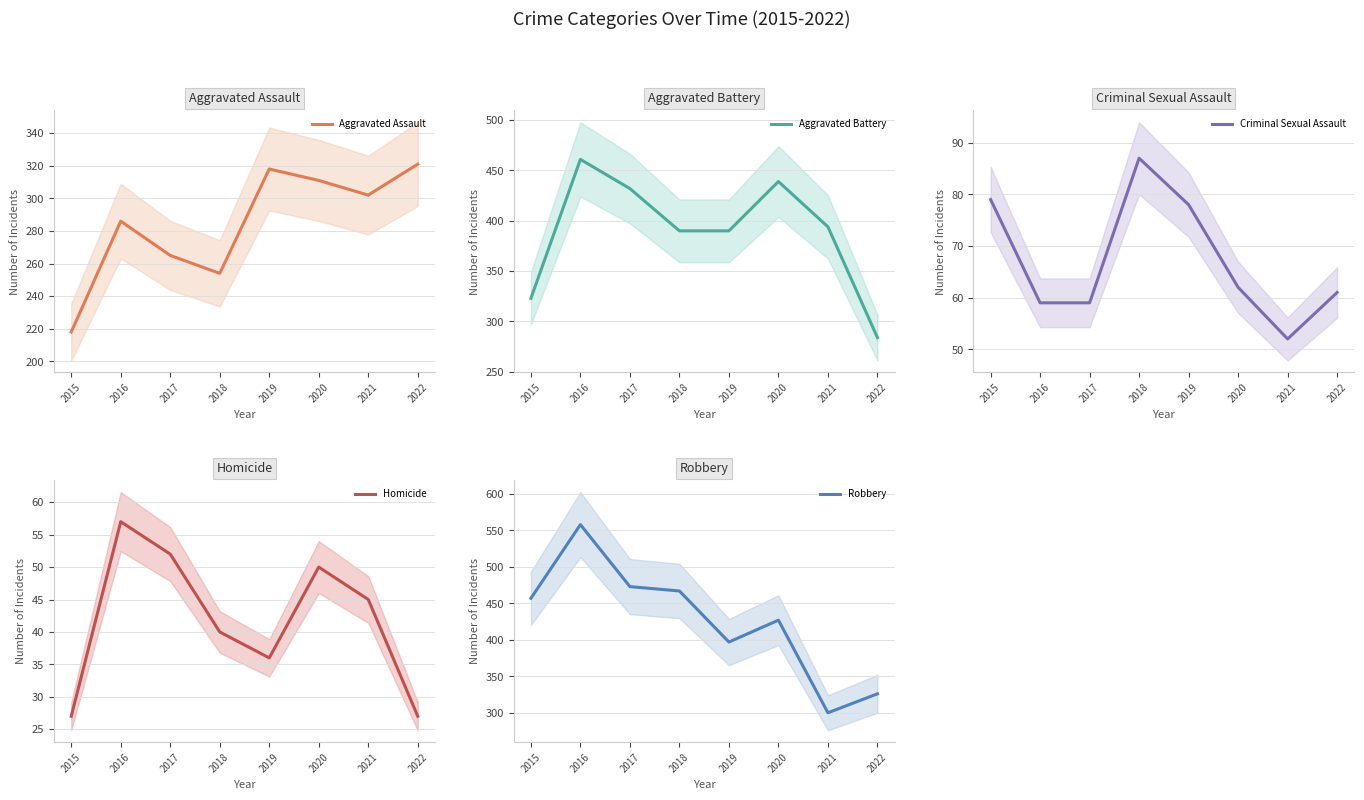

True or false: Robbery has a value of 188 at 2018.

False